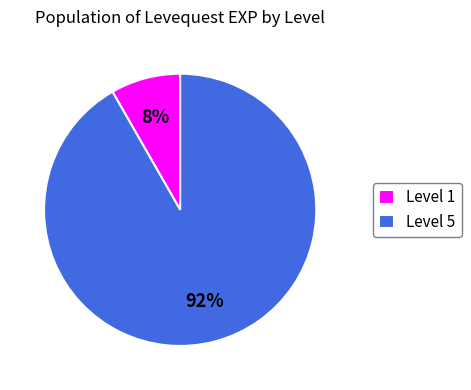

Which slice represents more than half of the pie?

Level 5